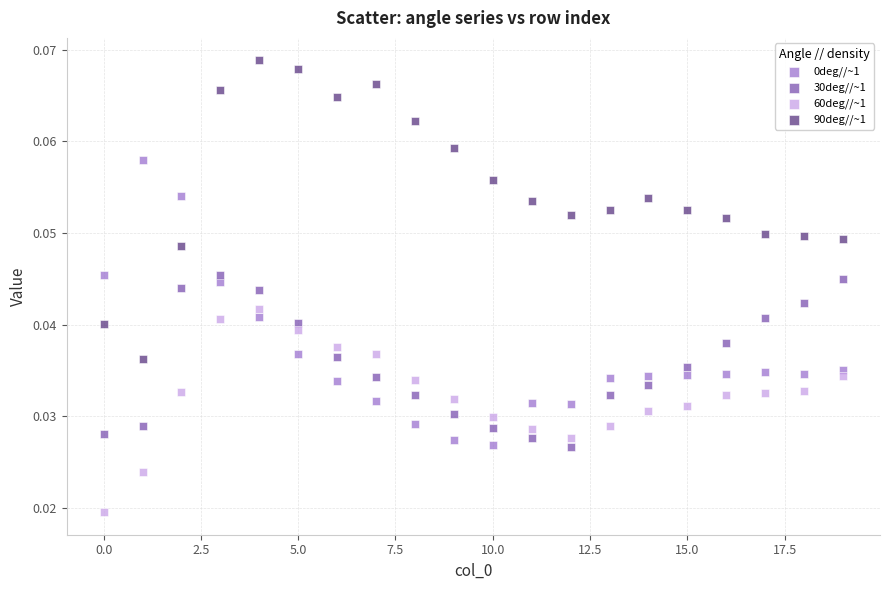

Which series contains the lowest Y value?

60deg//~1